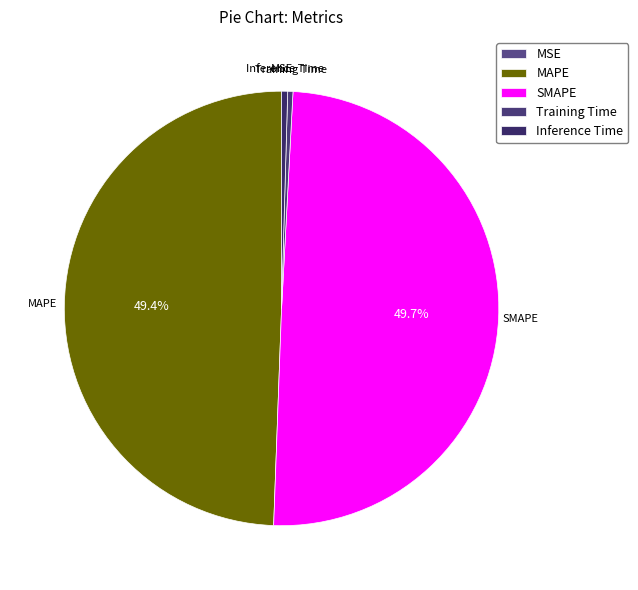

Does Inference Time account for over 50% of the chart?

No